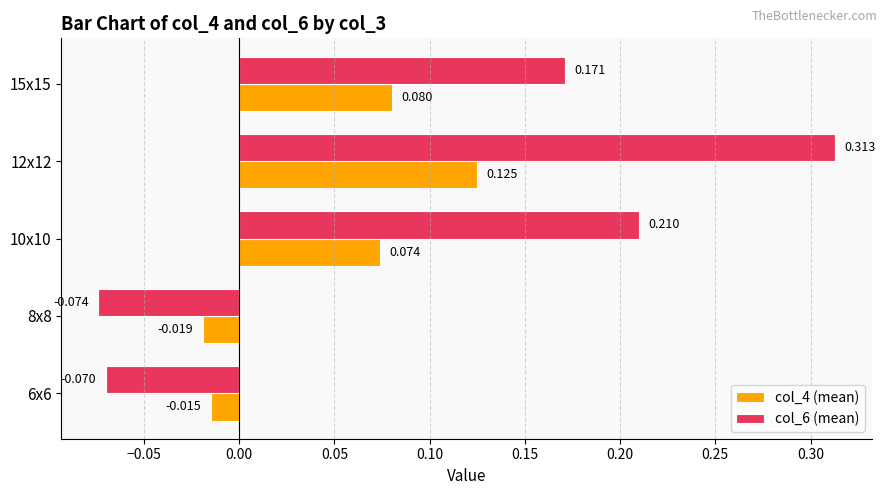

How many negative values does the col_4 (mean) series have?

2